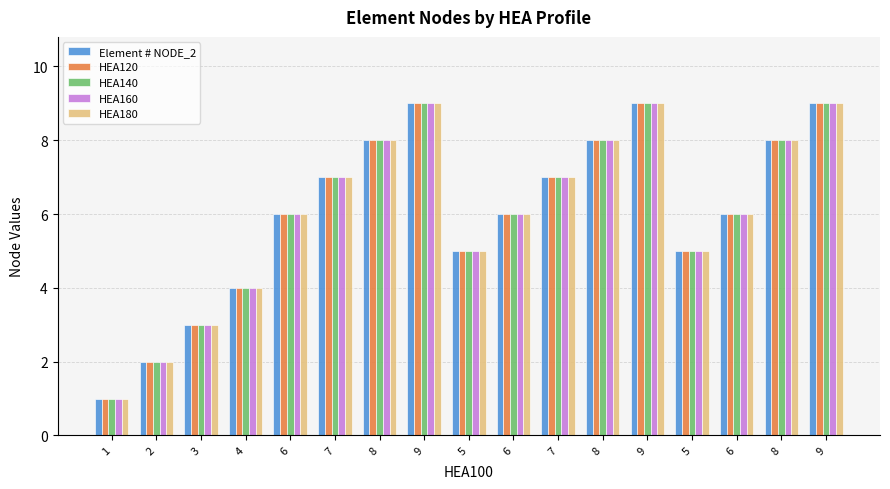

Which series has the widest spread of values?

Element # NODE_2